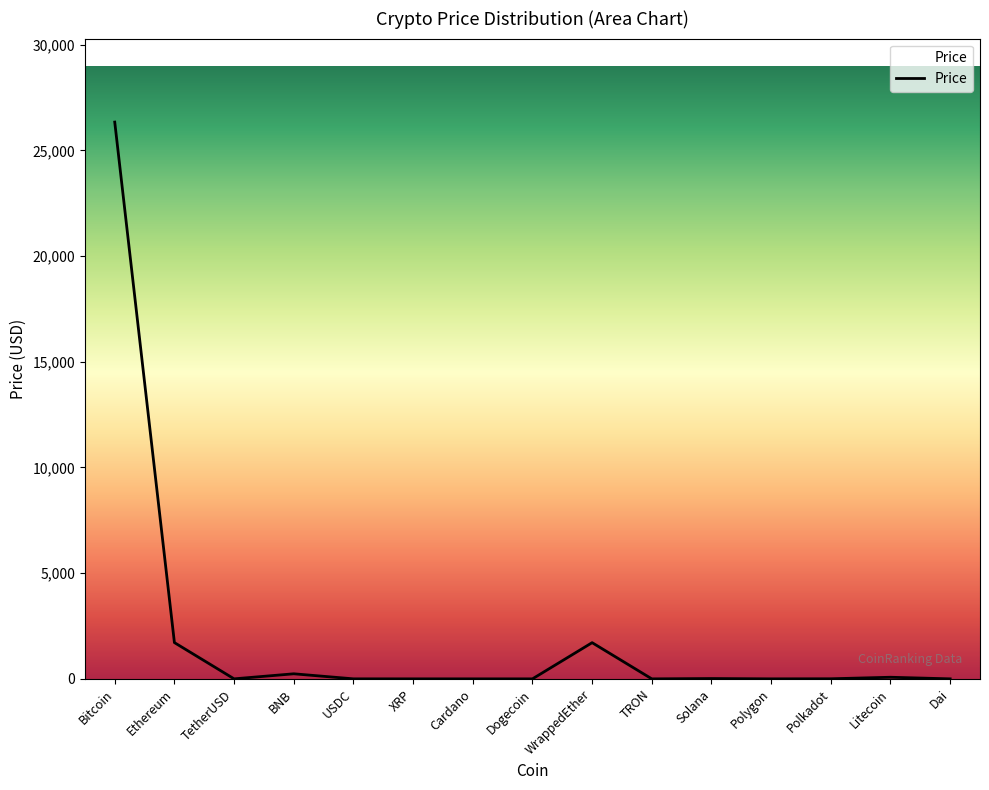

True or false: the data shows 1712.8 at WrappedEther.

True